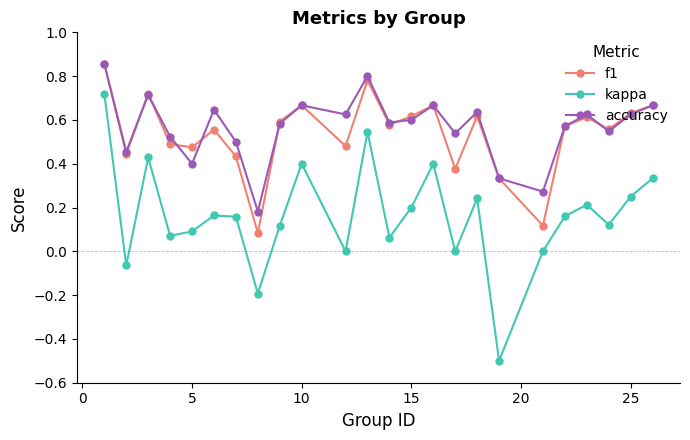

Which series has the largest range (max minus min)?

kappa